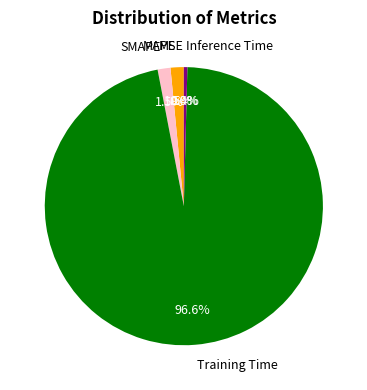

Which slice is the largest?

Training Time